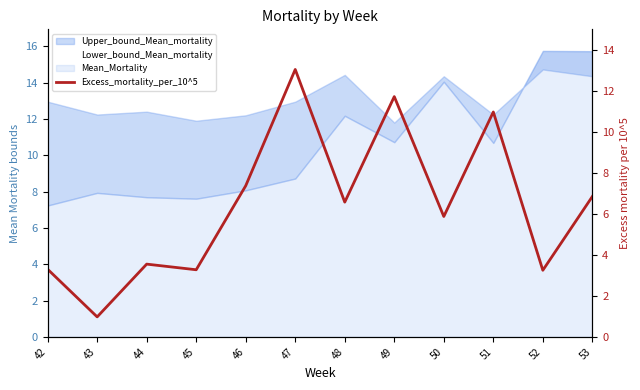

Reading left to right, what are all the values shown in this chart?

42=3.3	43=1.0	44=3.5	45=3.3	46=7.4	47=13.1	48=6.6	49=11.7	50=5.9	51=11.0	52=3.2	53=6.8